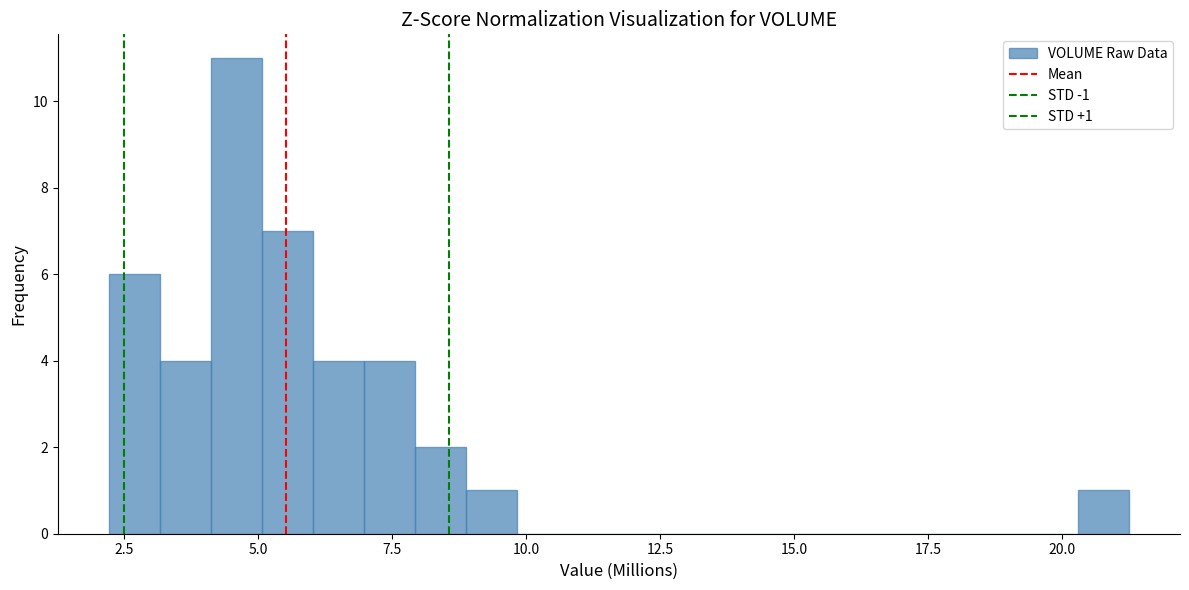

Around what value on the x-axis is the tallest bar? Give the approximate position of its centre, as read against the axis.

4.5